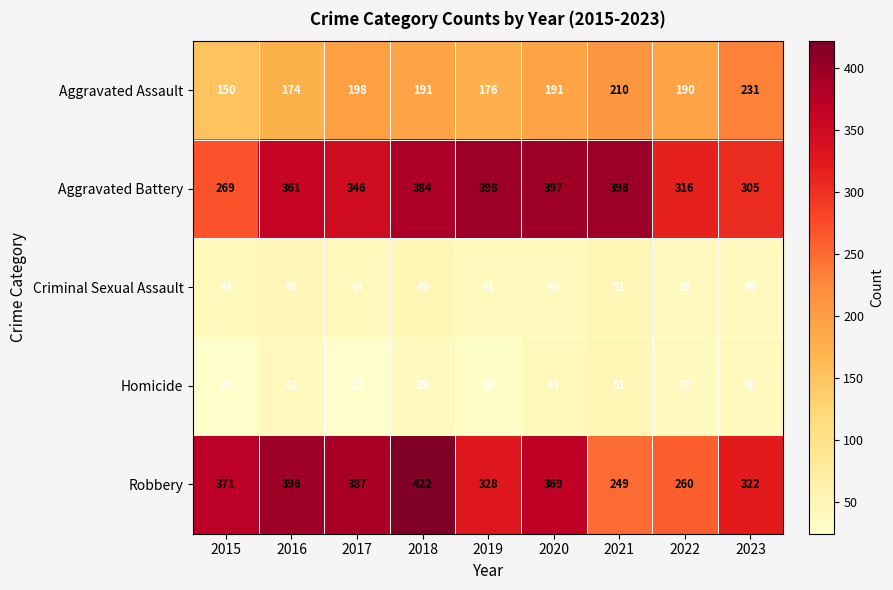

The value of Homicide at 2015 is 14. True or false?

False